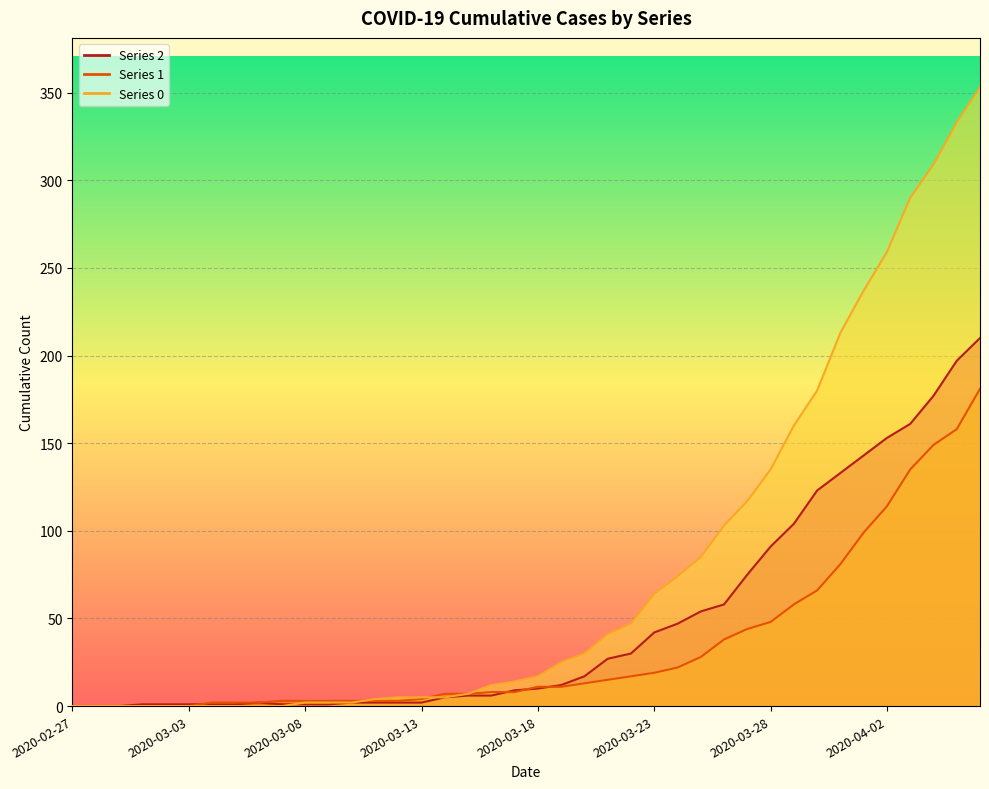

True or false: 1 has a value of 73 at 2020-03-27.

False